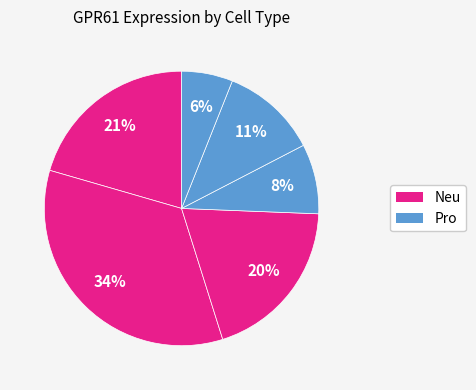

Count the number of slices in the pie.

6